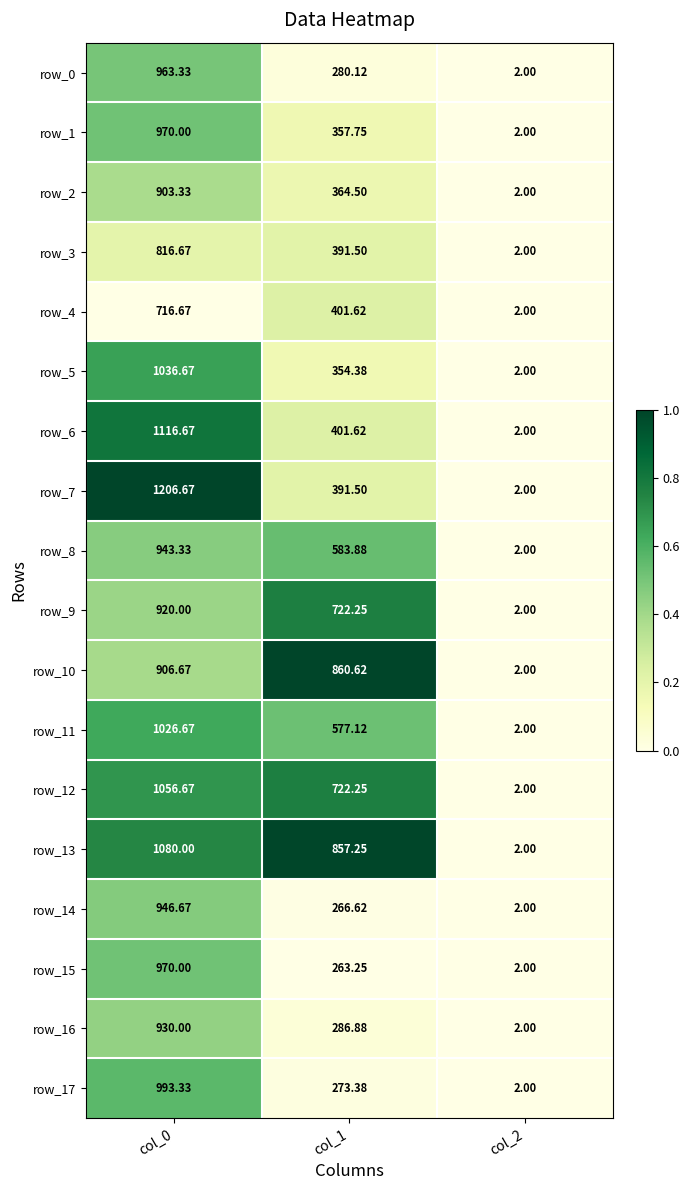

Is the value of row_1 at col_2 greater than the value of row_17 at col_1?

No